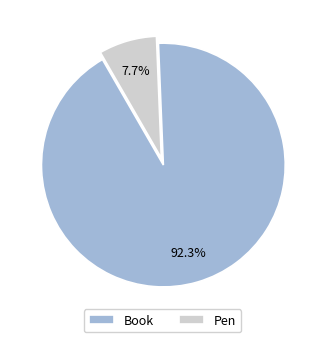

Rank the categories by value from highest to lowest.

Book, Pen